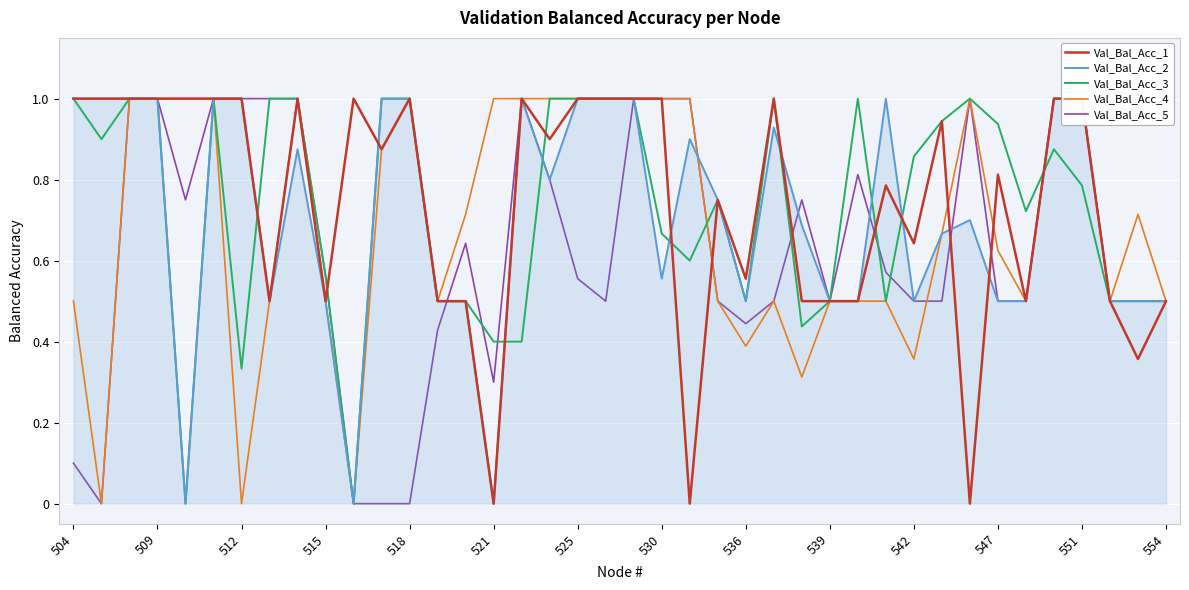

Does the chart have visible grid lines?

Yes